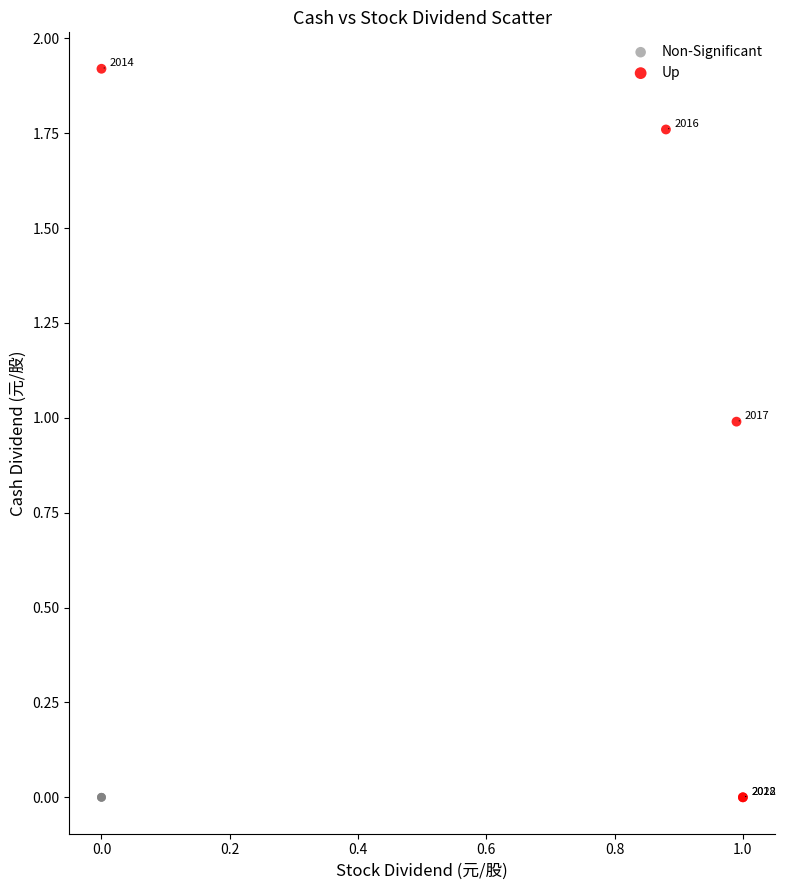

Which series contains the highest Y value?

Up